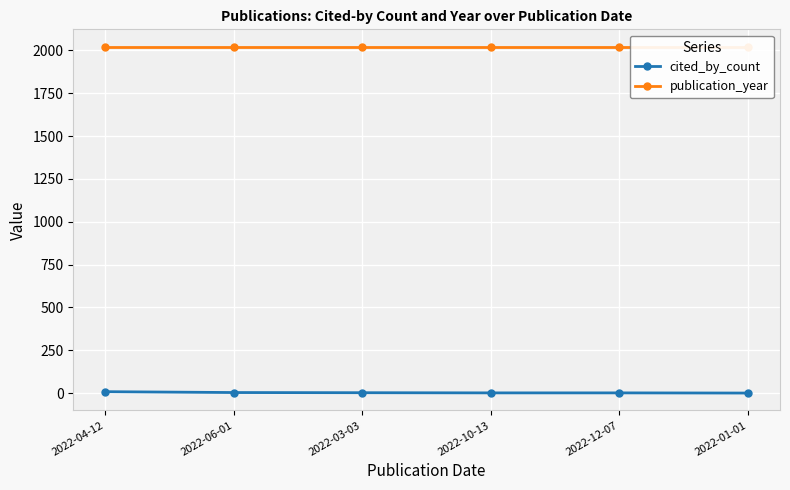

True or false: cited_by_count has more than 2 points higher than both neighbors.

False